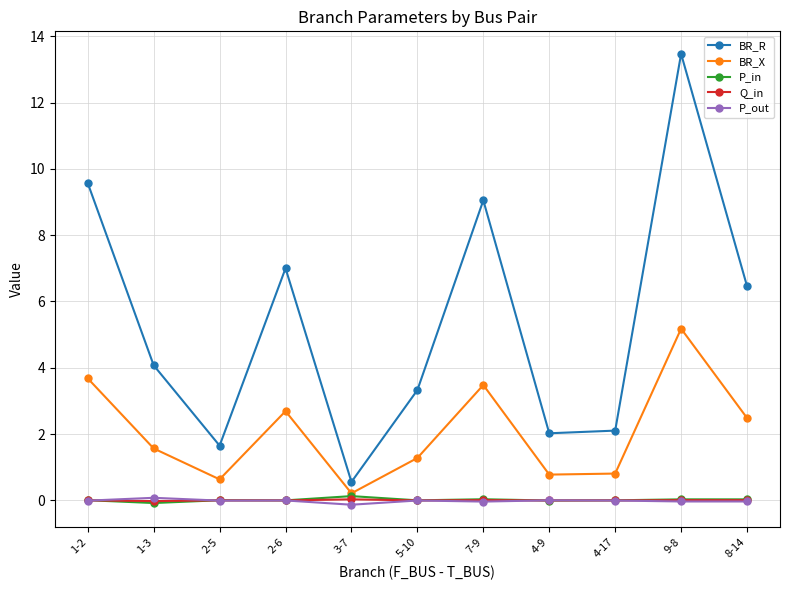

What are all the series names shown in the legend?

BR_R, BR_X, P_in, Q_in, P_out